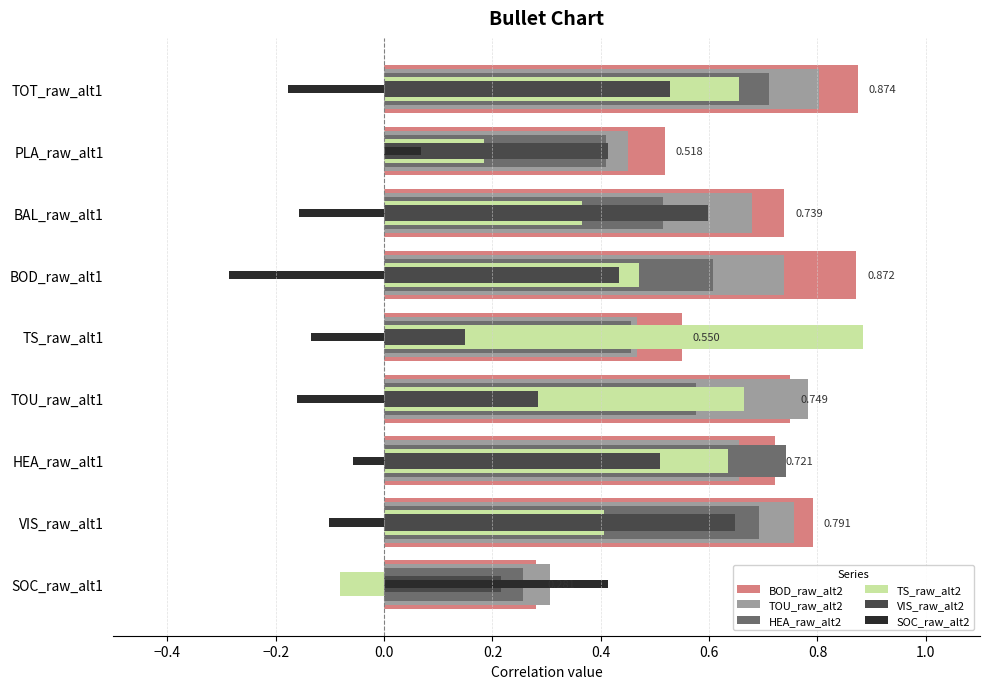

How many groups of bars are there?

9